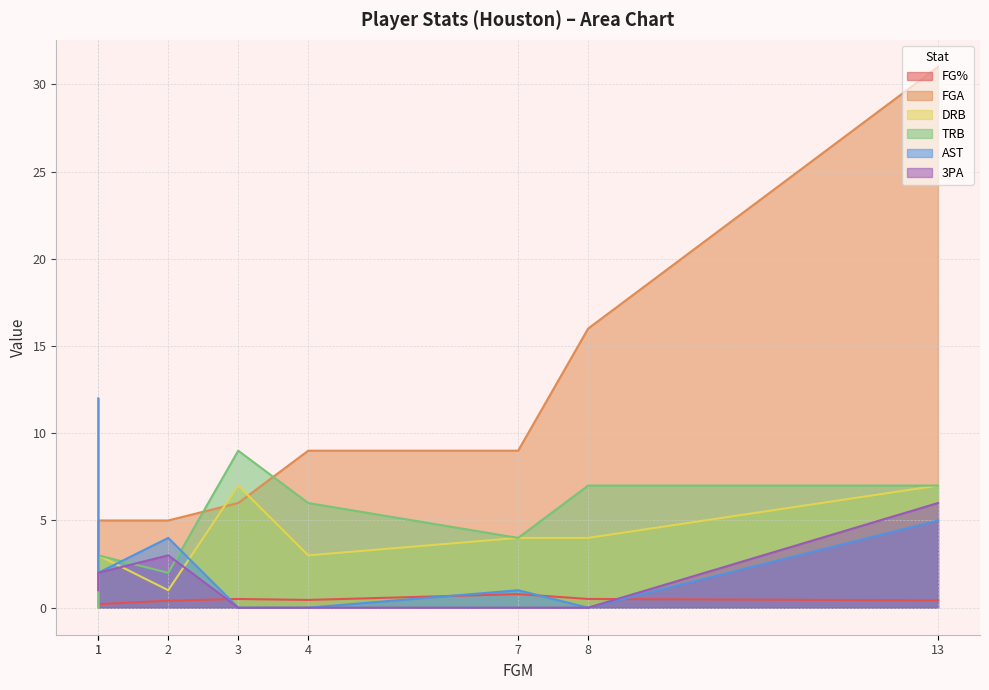

How many categories are shown in the chart?

8